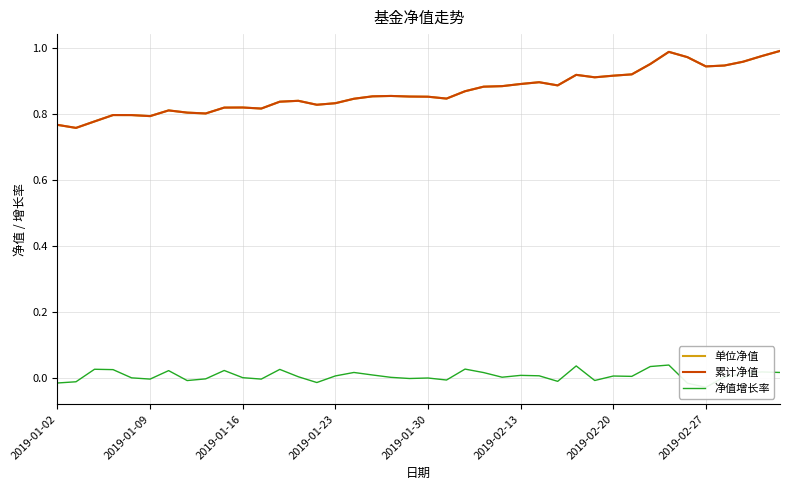

What is the difference between the second highest and minimum values in the 单位净值 series?

0.2